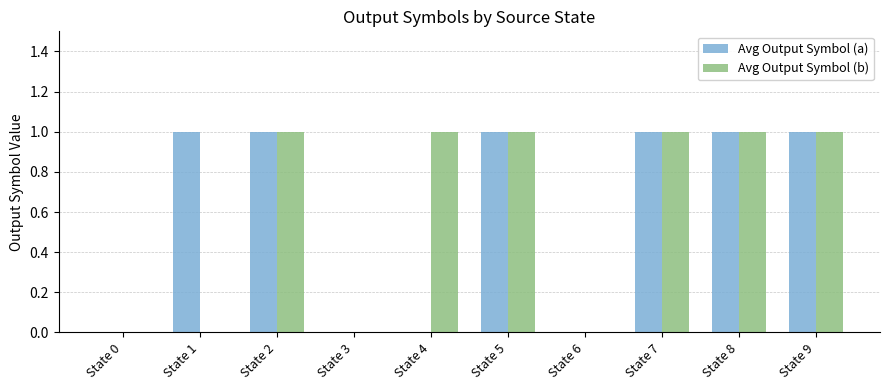

Does the chart contain stacked bars?

No